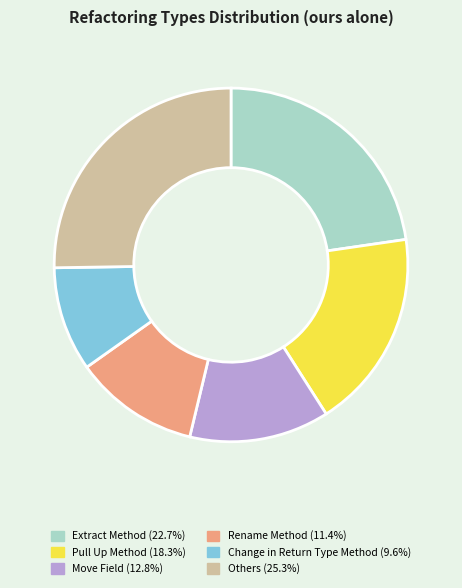

Combined, do Extract Method (22.7%) and Move Field (12.8%) account for over 50%?

No